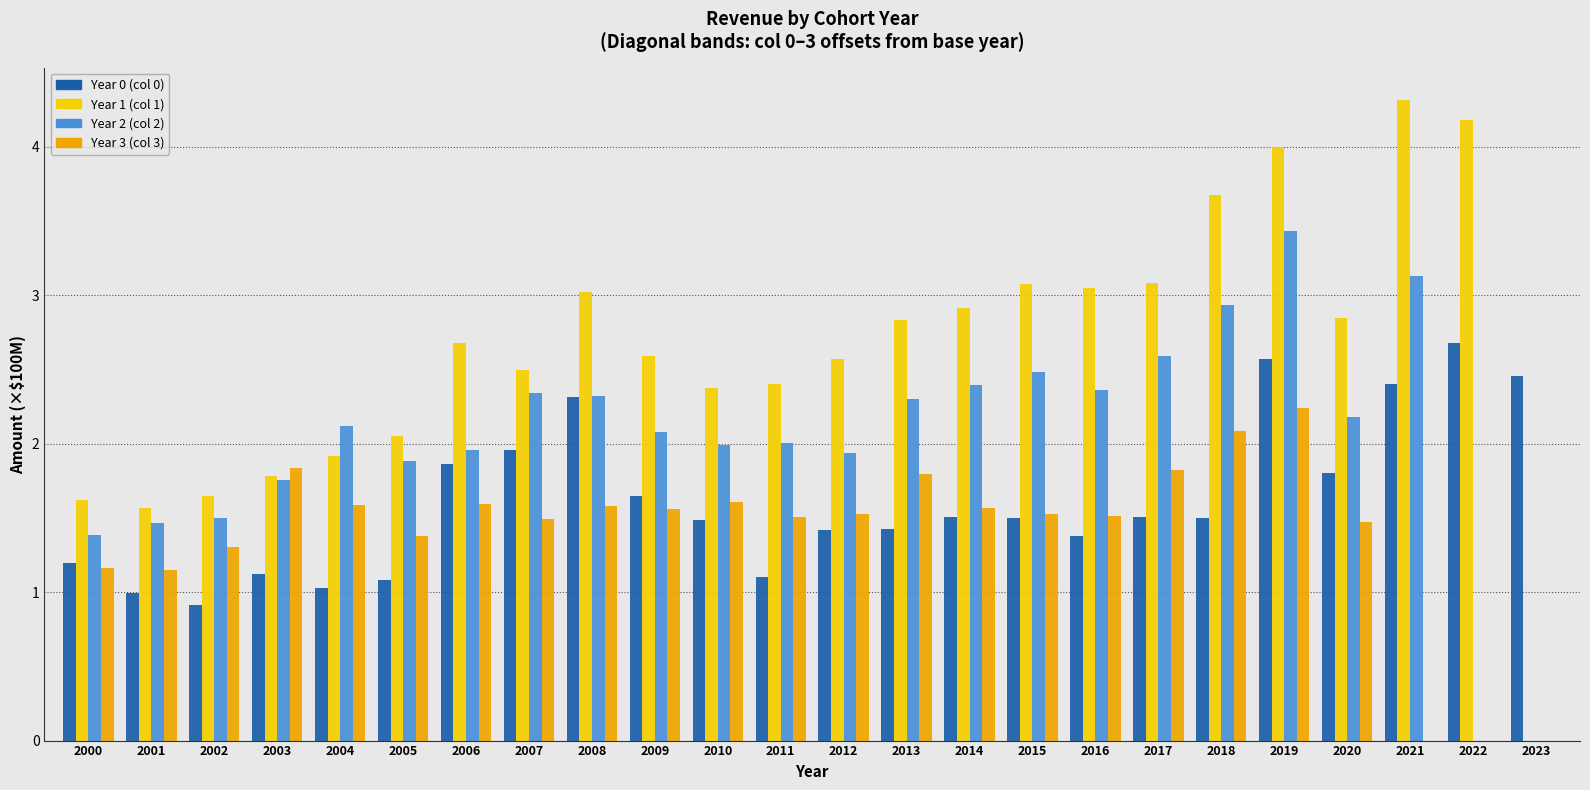

Between 2007 and 2018, which series saw the biggest shift?

Year 1 (col 1)